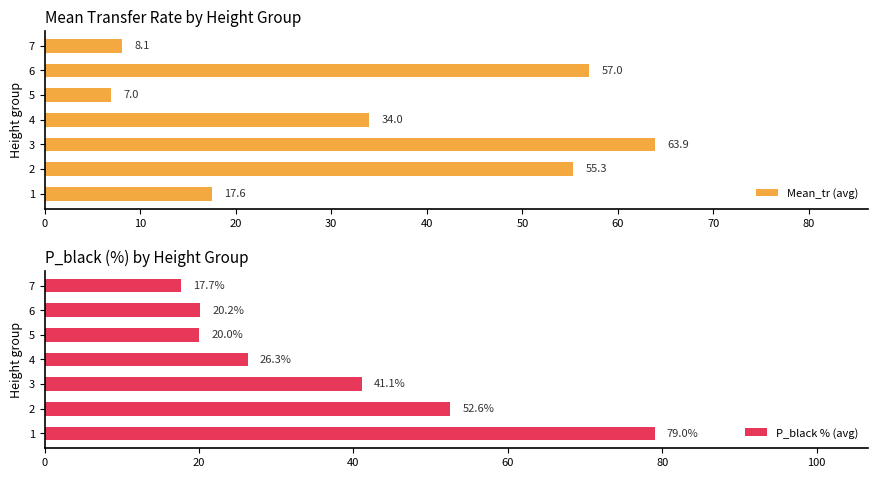

List the series in order of their peak value, highest first.

P_black % (avg), Mean_tr (avg)